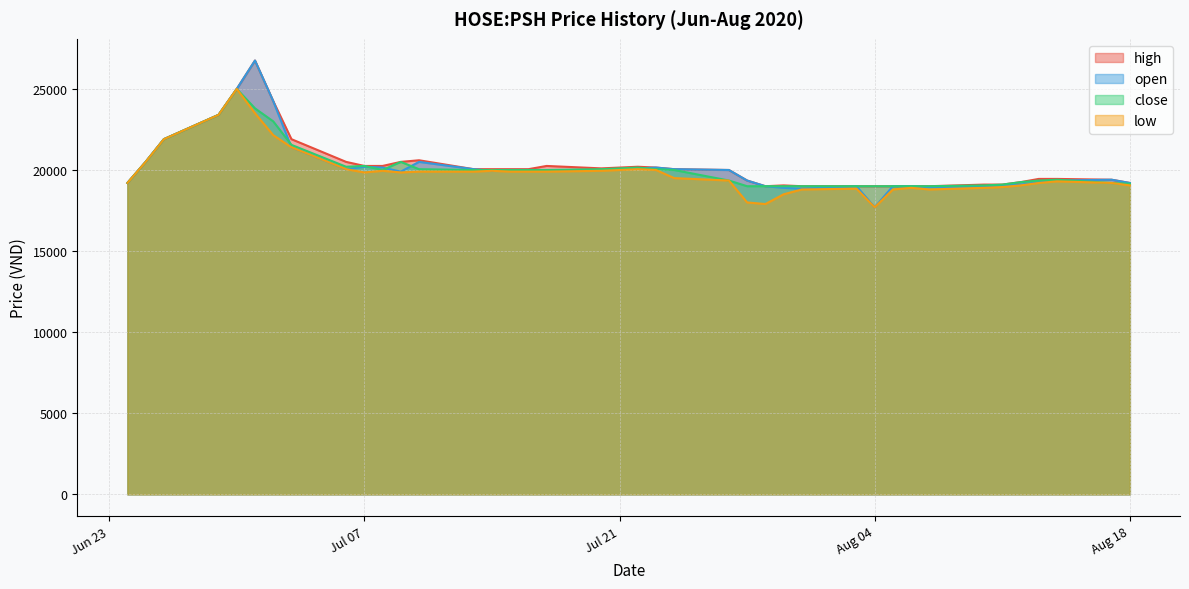

How many lines are shown in the chart?

4